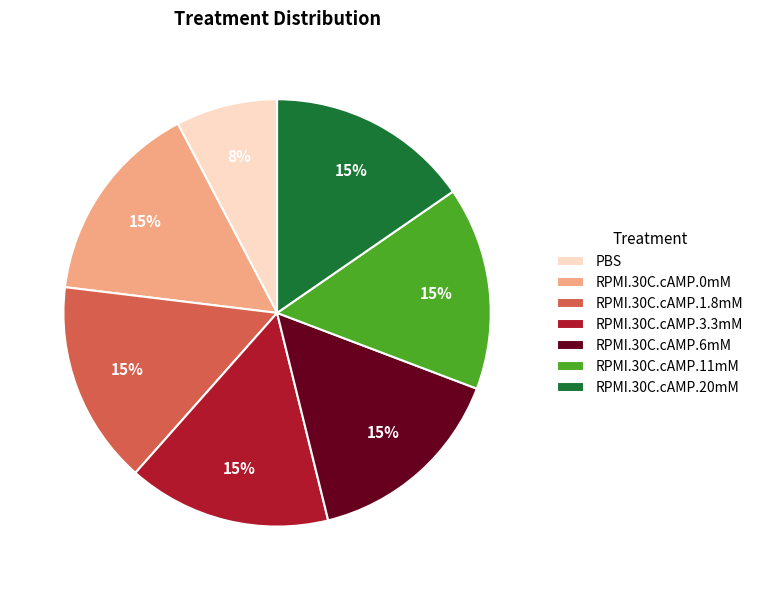

The RPMI.30C.cAMP.20mM slice represents 15% of the pie. True or false?

True